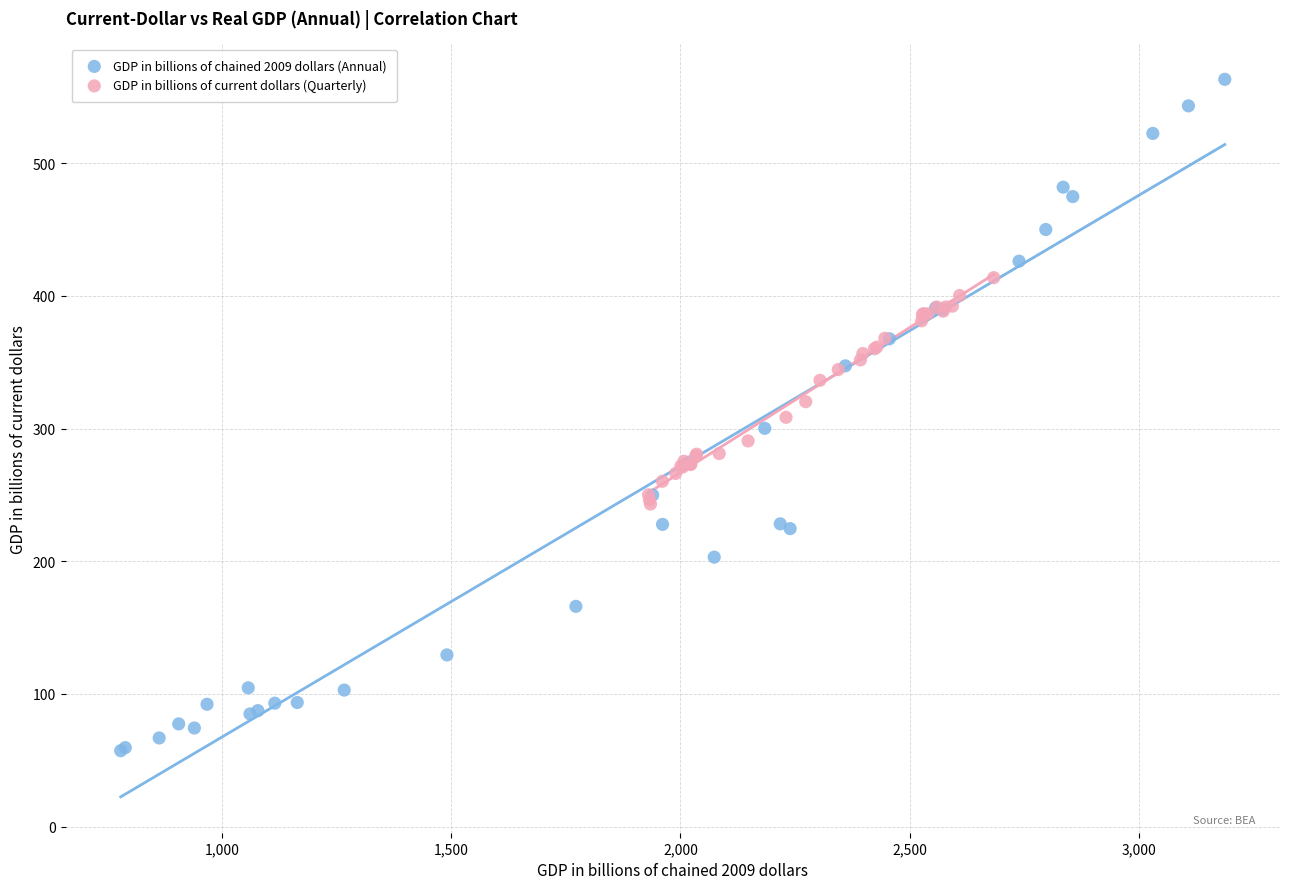

Which series has the largest Y range (max minus min)?

GDP in billions of chained 2009 dollars (Annual)